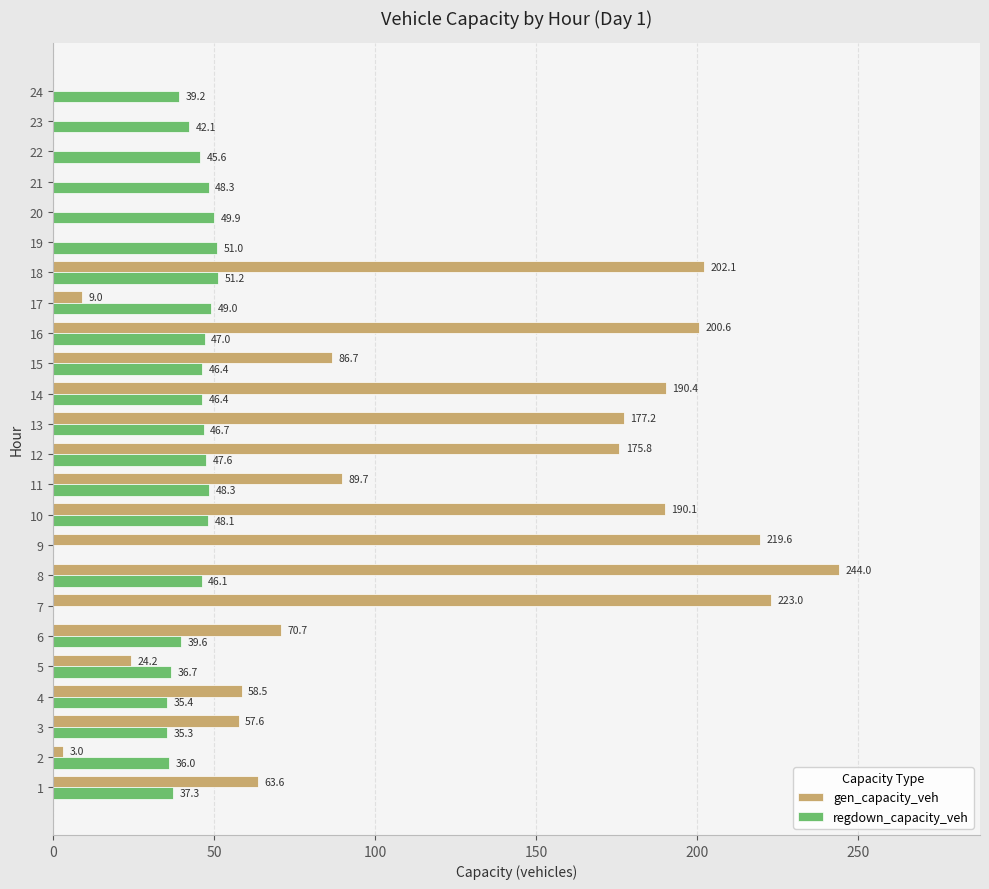

What is the sum of the regdown_capacity_veh values at 19 and 24?

90.2